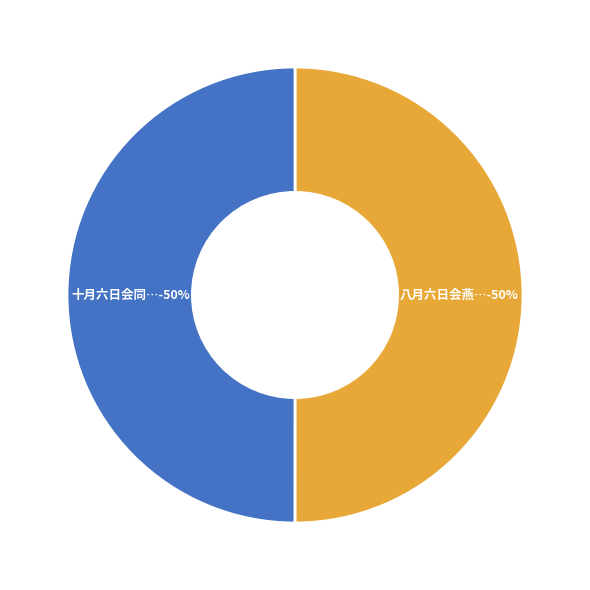

Count the number of slices in the pie.

2